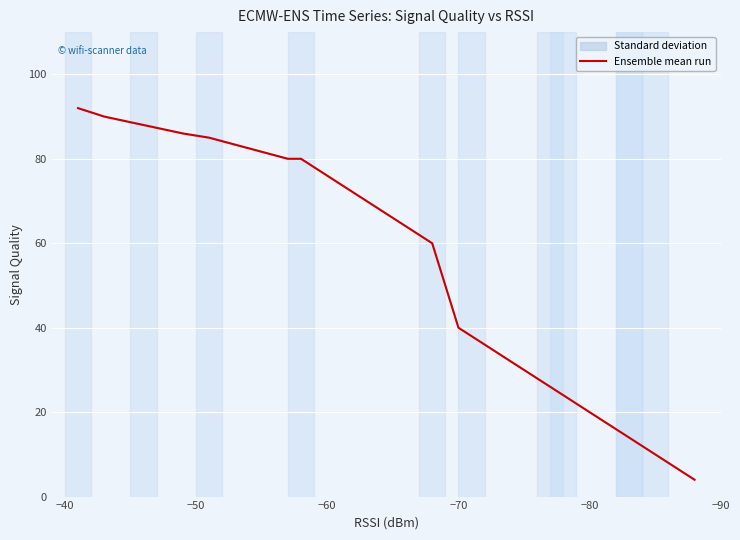

True or false: there are more than 1 points higher than both neighbors.

False